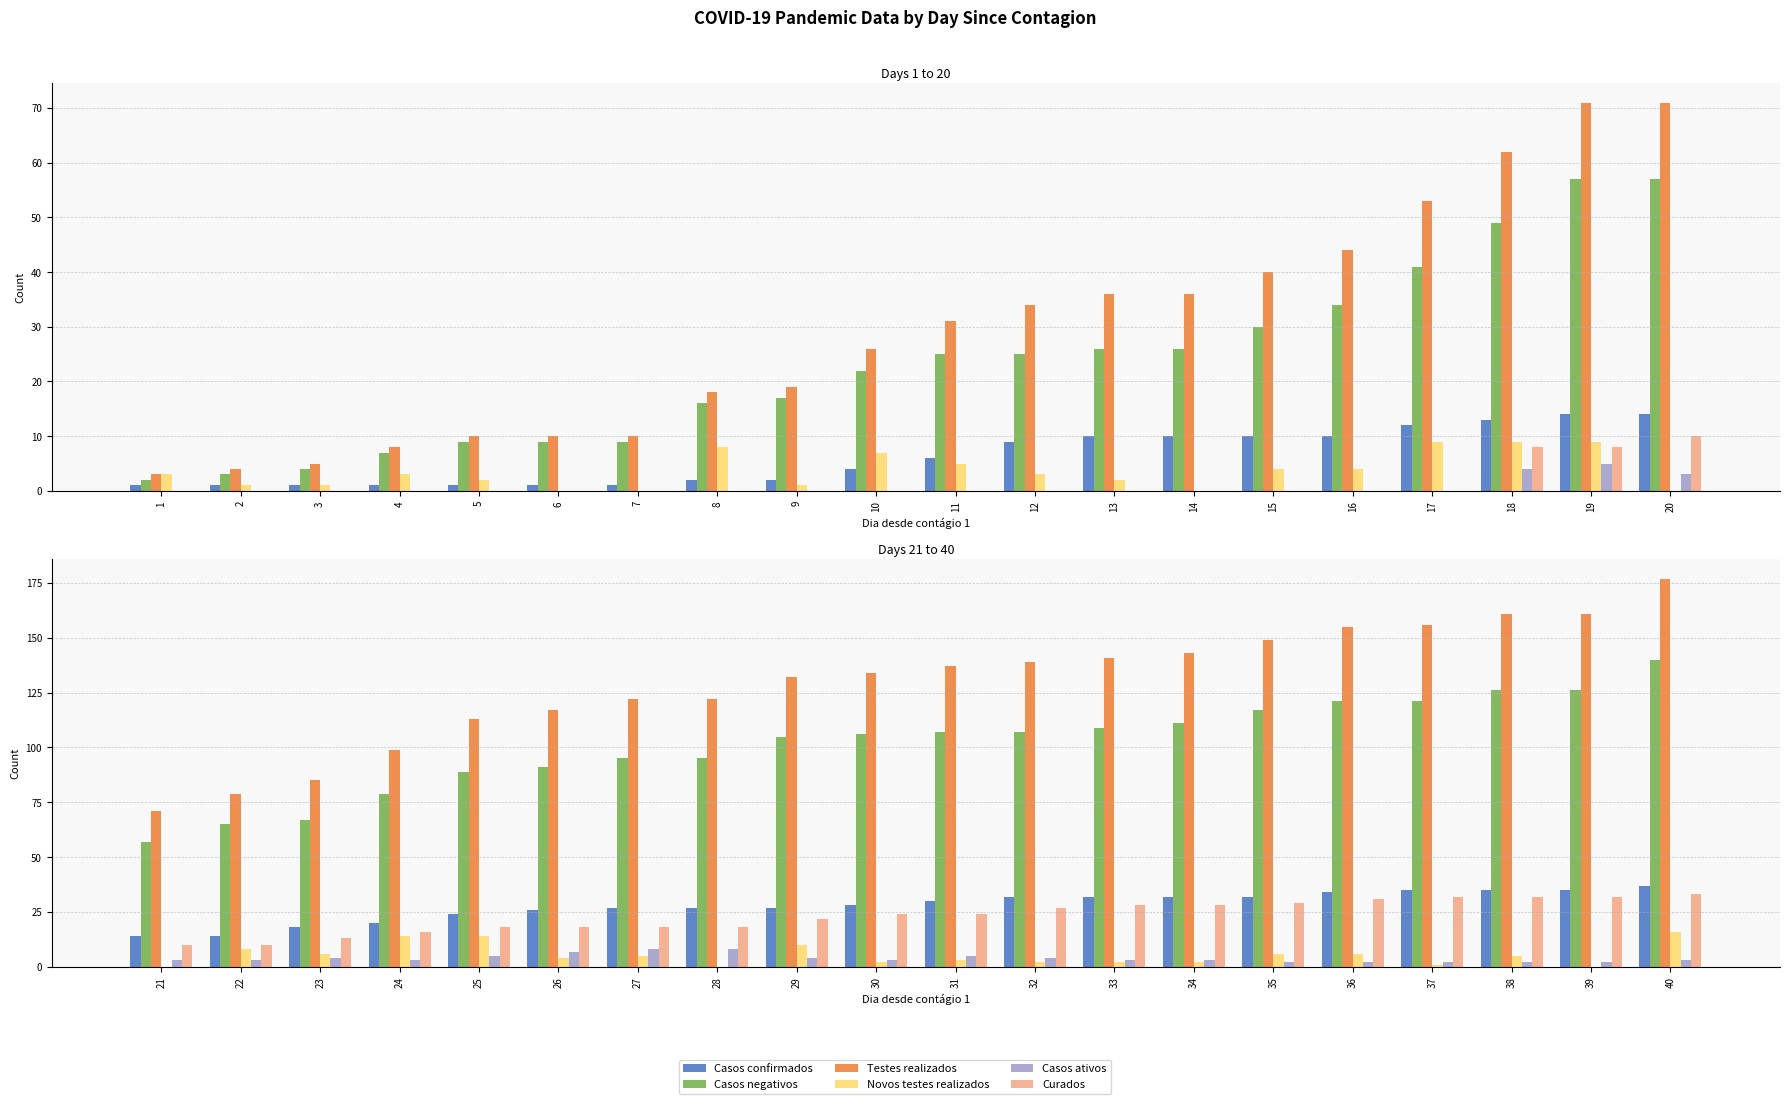

What is the value of the Novos testes realizados bar at the 9th from the left?

10